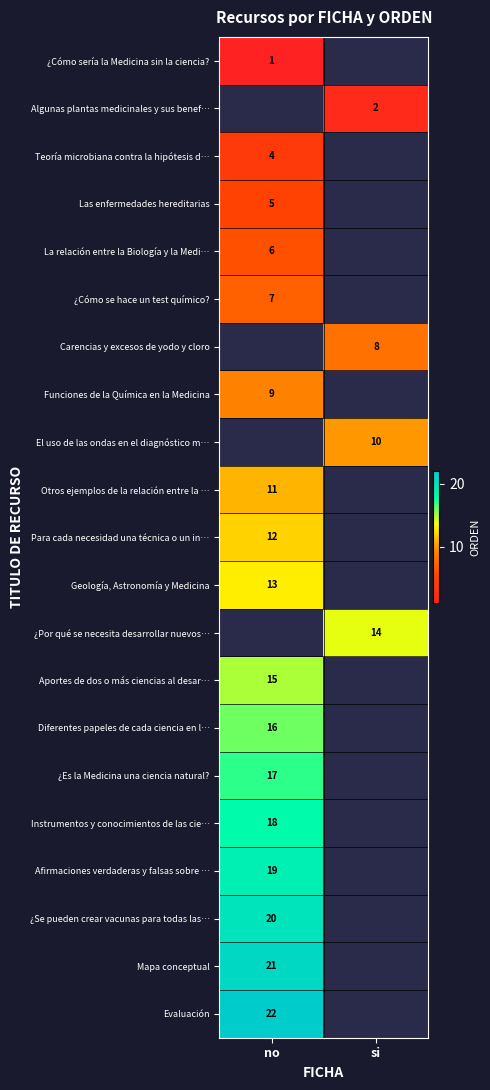

What is the minimum value shown in the chart?

1.0